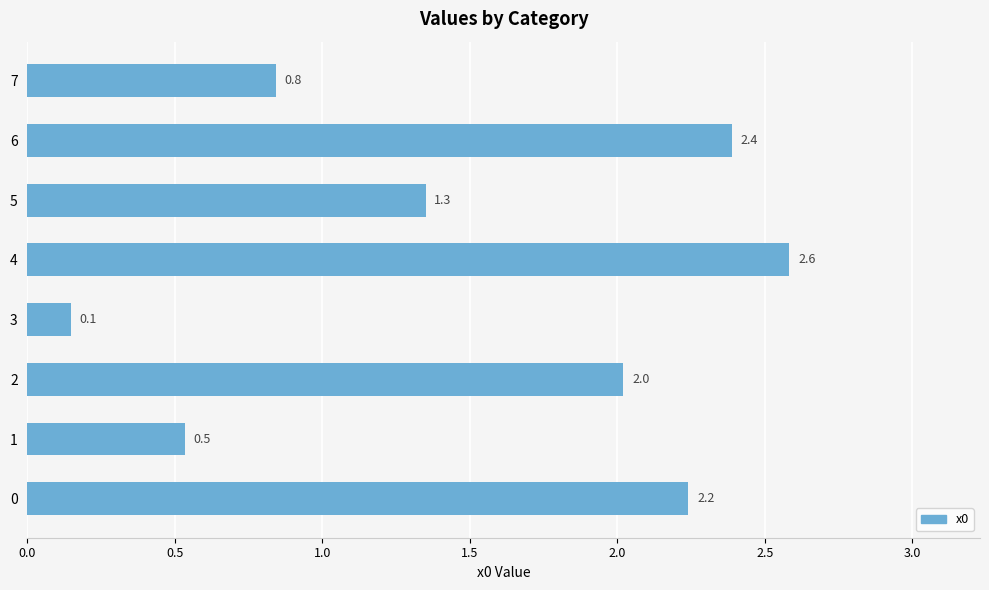

What is the approximate value at 1?

0.5